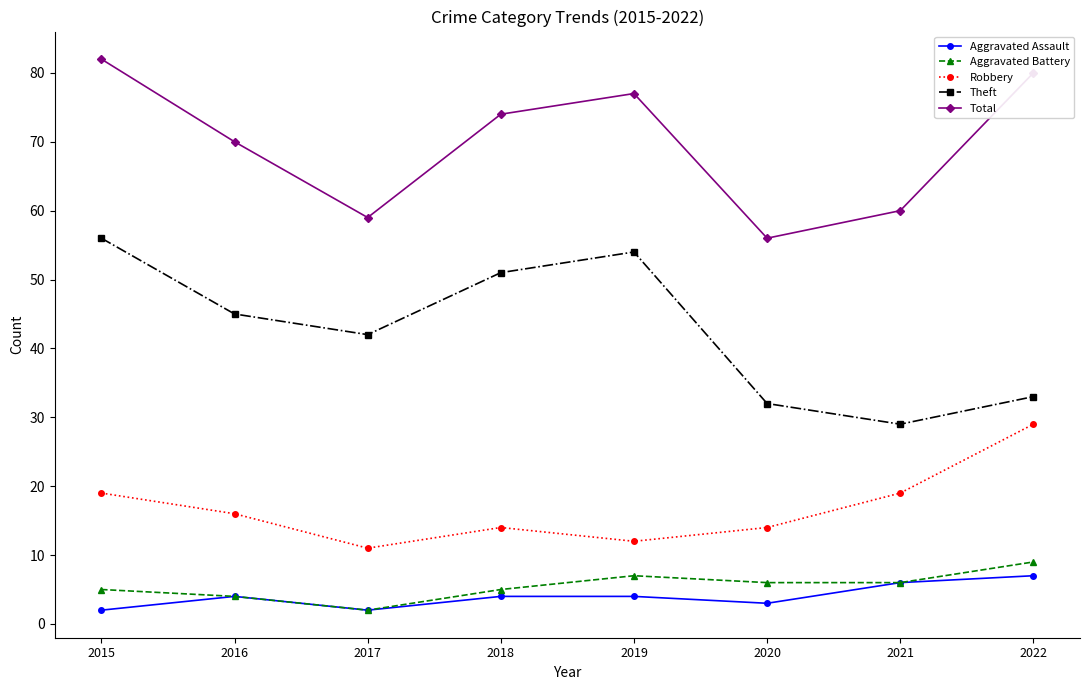

Reading left to right, extract all data points from this chart.

Aggravated Assault: 2	4	2	4	4	3	6	7
Aggravated Battery: 5	4	2	5	7	6	6	9
Robbery: 19	16	11	14	12	14	19	29
Theft: 56	45	42	51	54	32	29	33
Total: 82	70	59	74	77	56	60	80